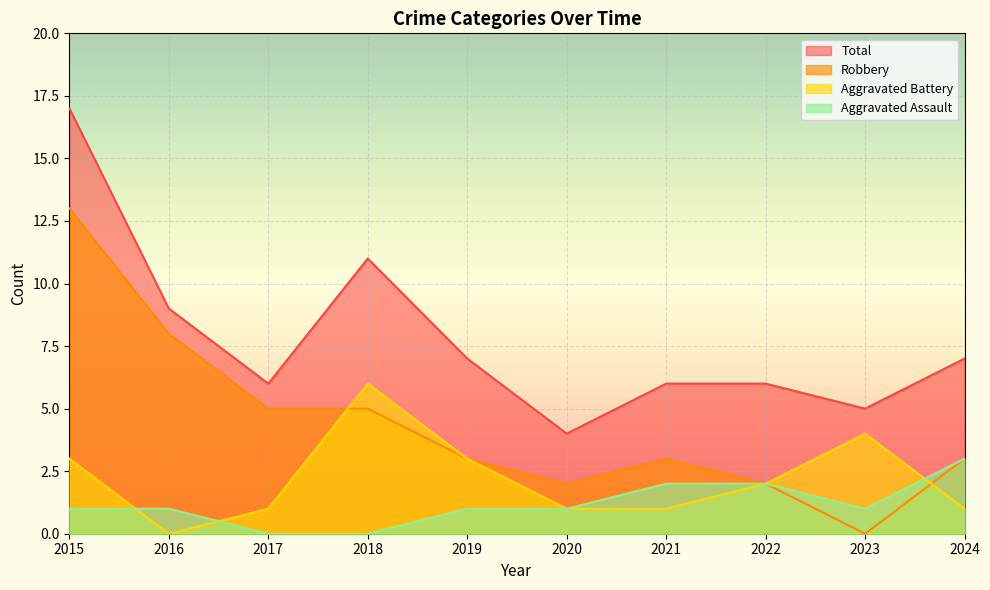

List the series in order of their peak value, lowest first.

Aggravated Assault, Aggravated Battery, Robbery, Total